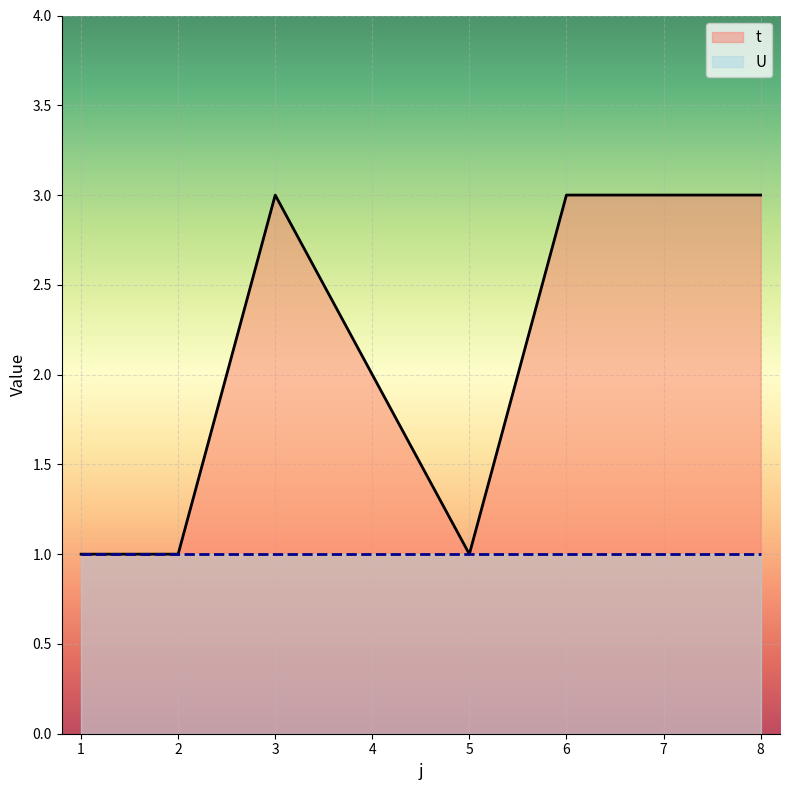

List the series in order of their peak value, lowest first.

U_line, t_line